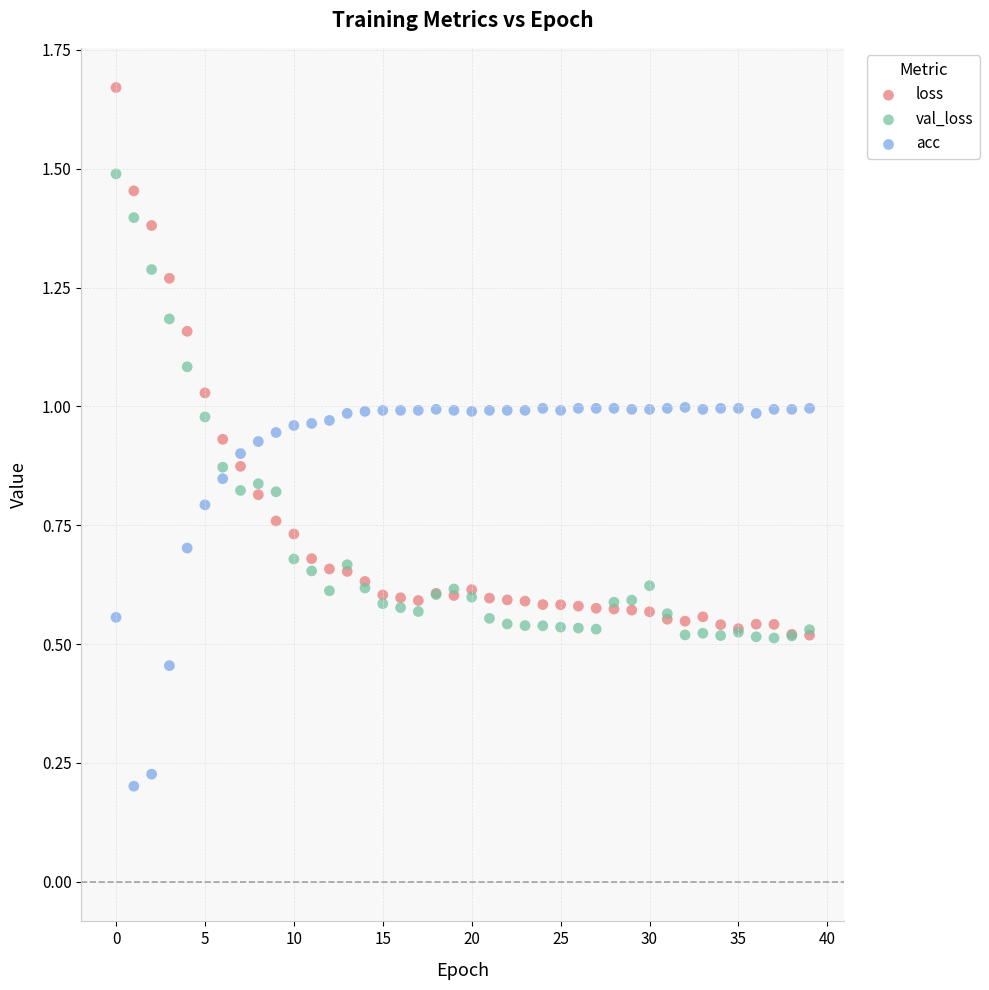

What are all the series names shown in the legend?

loss, val_loss, acc